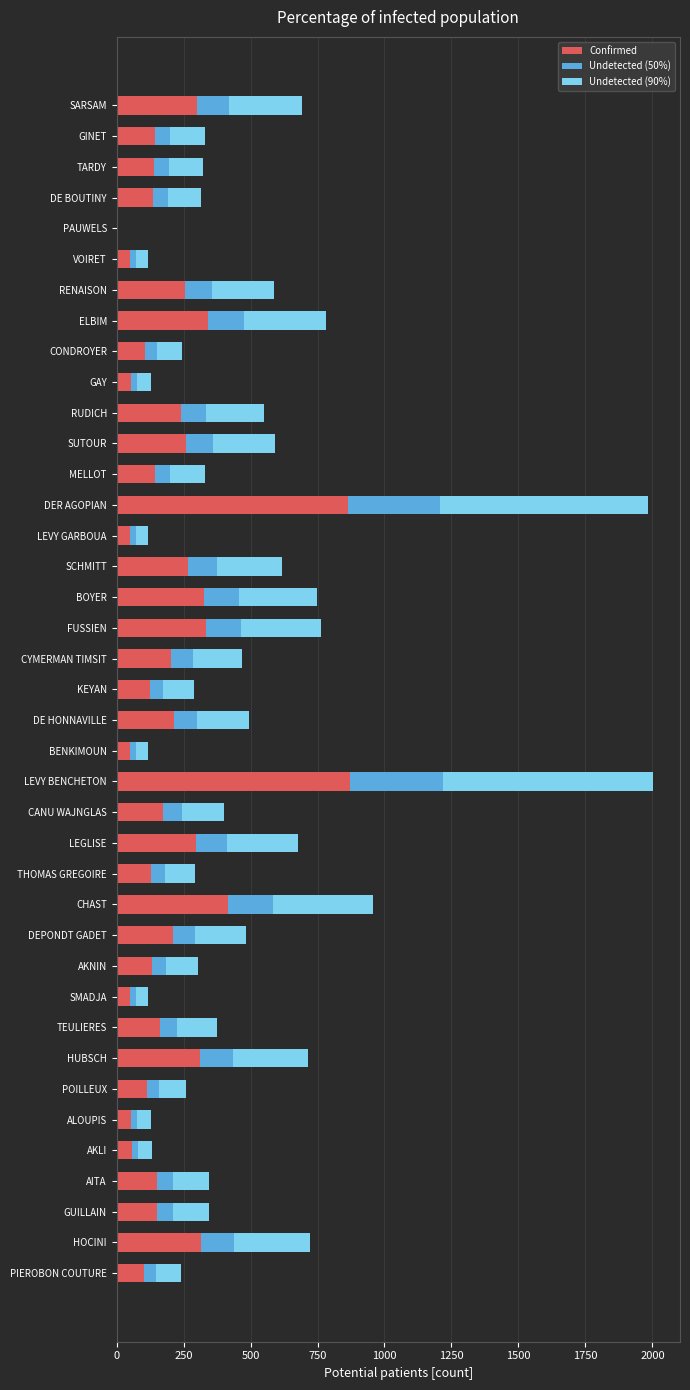

What is the total value across all series at HOCINI?

723